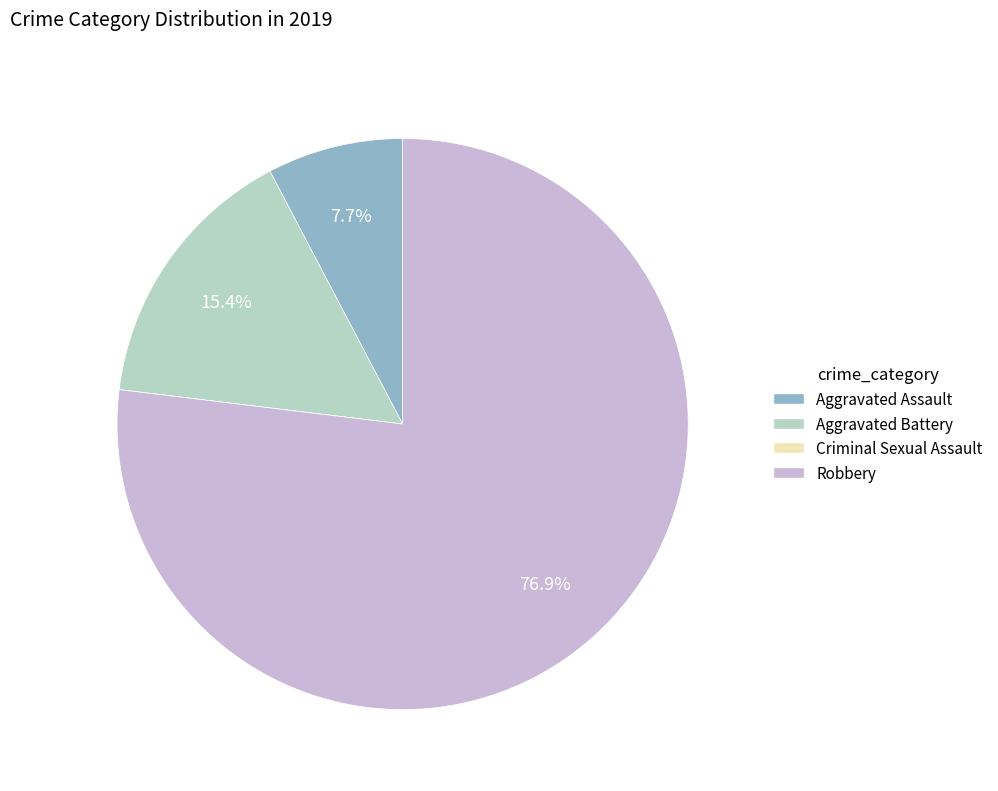

Do Robbery and Aggravated Battery together represent more than half of the pie?

Yes